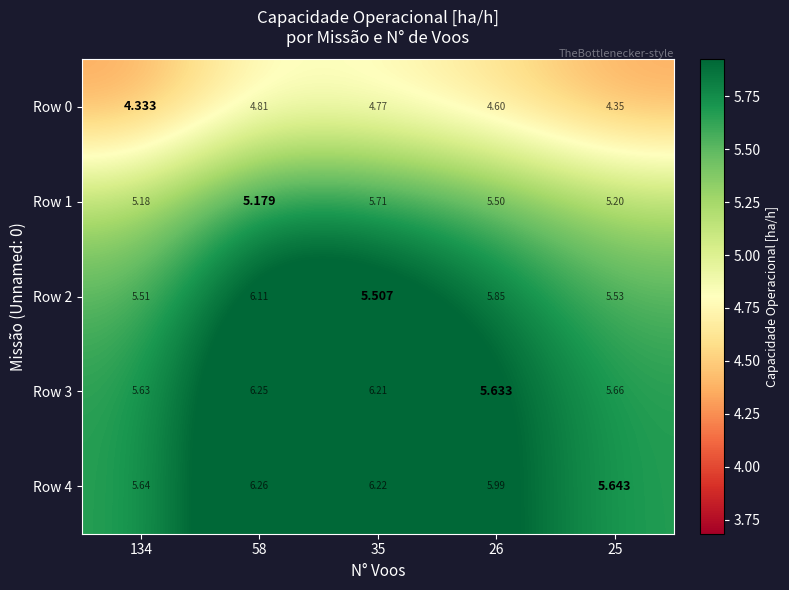

How many data points does each series have?

5